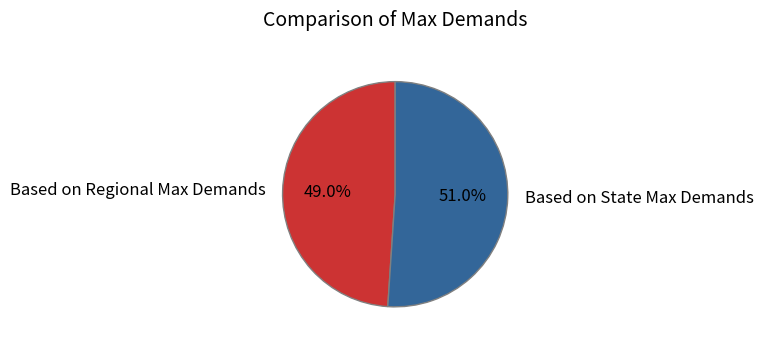

Rank the categories by value from lowest to highest.

Based on Regional Max Demands, Based on State Max Demands